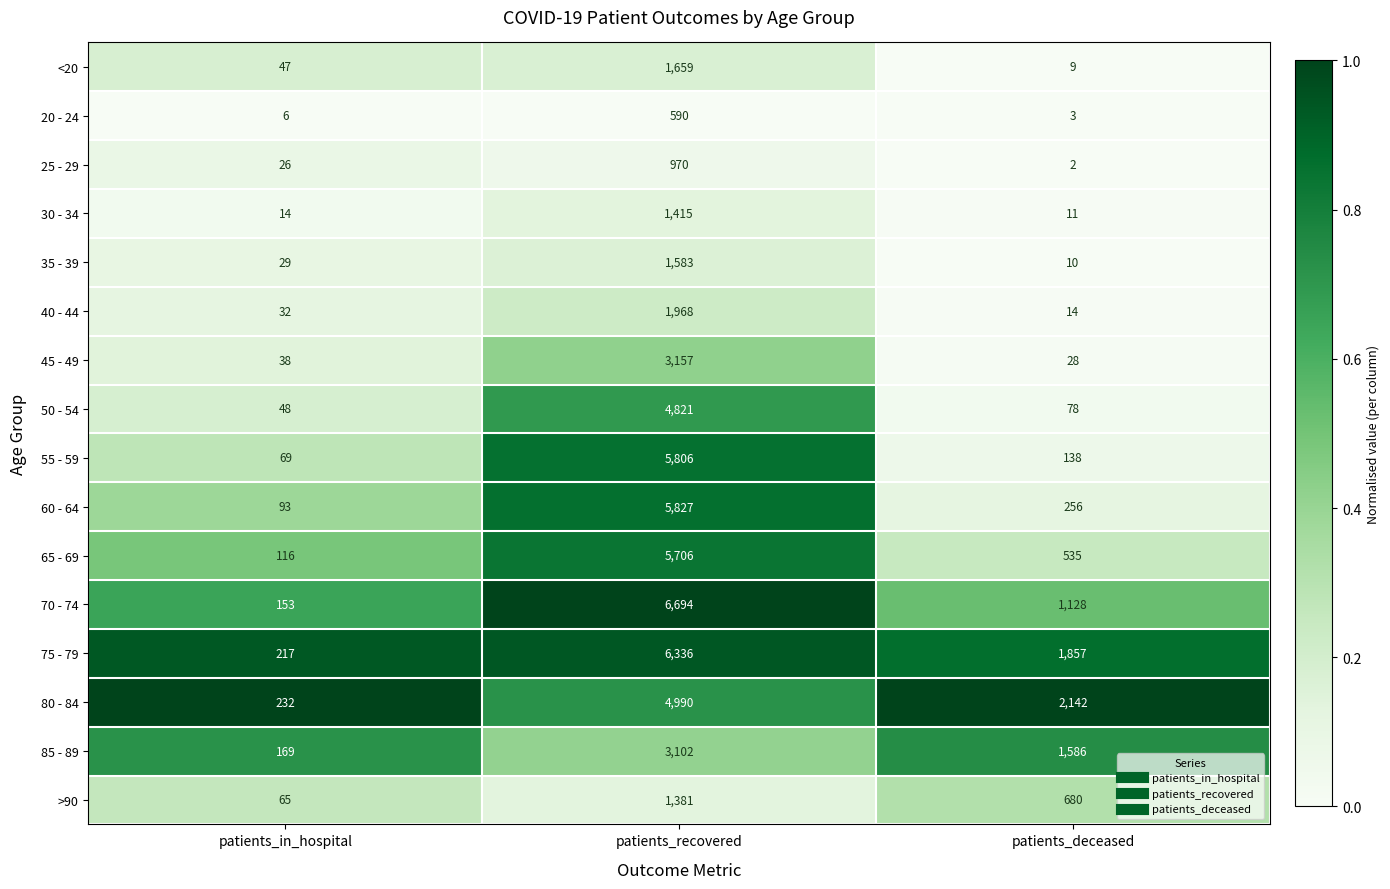

What is the difference between the highest and lowest values at patients_in_hospital?

226